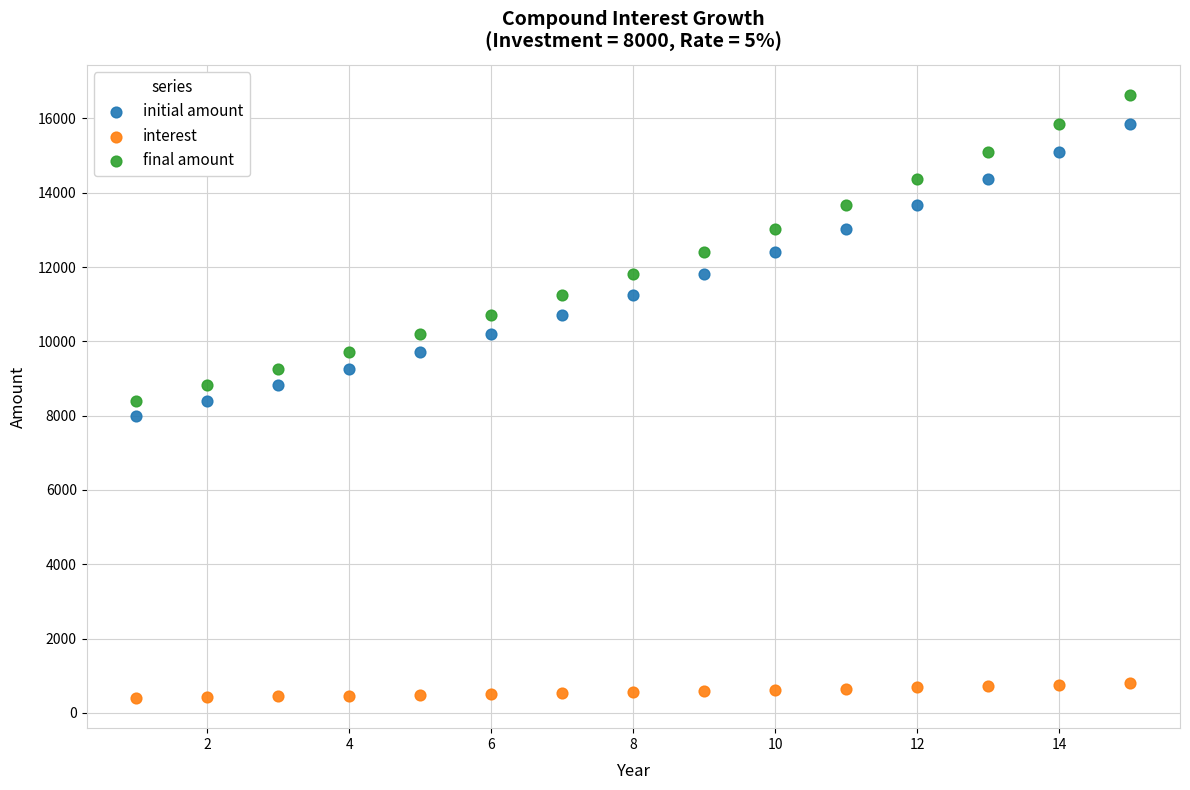

Across all data points, what is the range of X values (max minus min)?

14.0